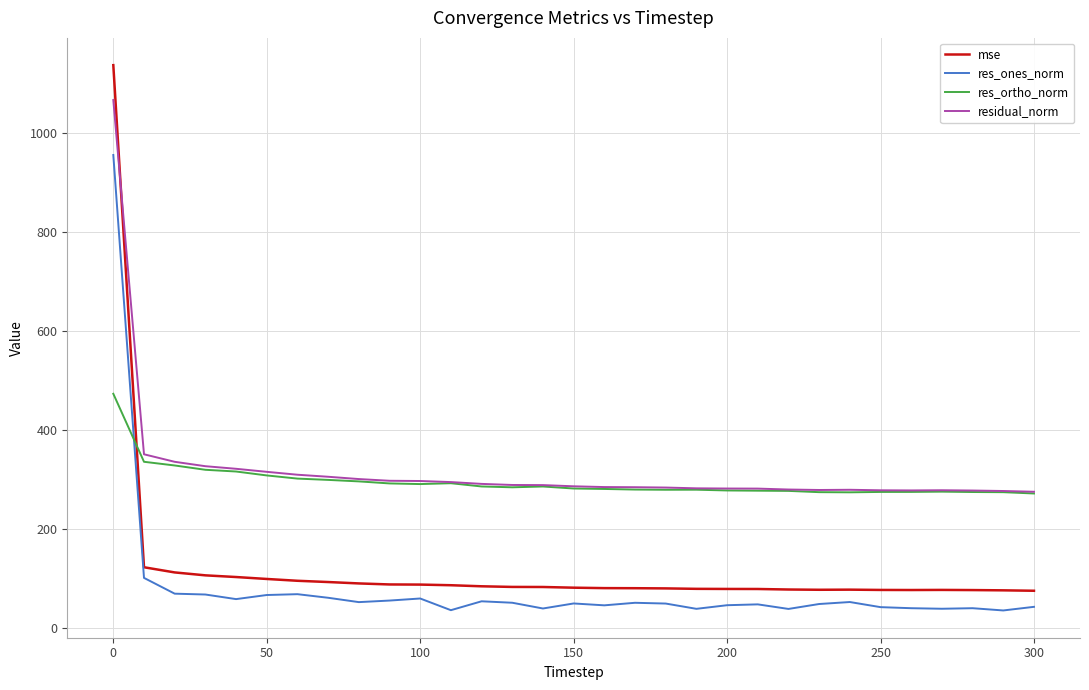

Which series ends up on top after the final intersection of res_ortho_norm and mse?

res_ortho_norm